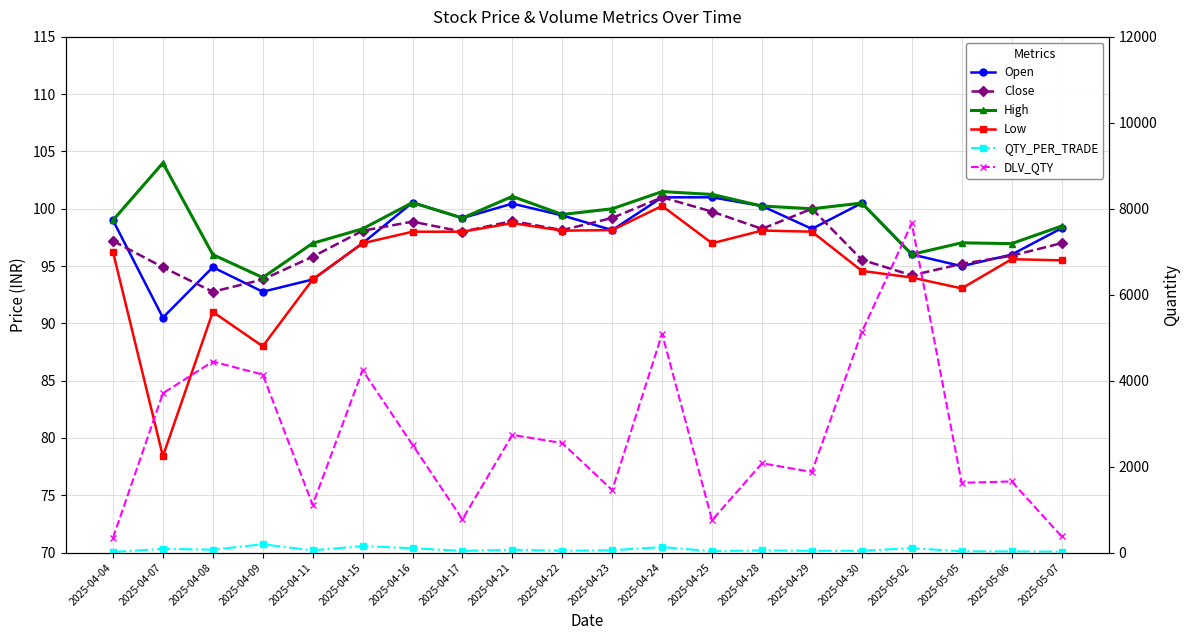

In High, how many points are higher than both neighbors (excluding endpoints)?

6